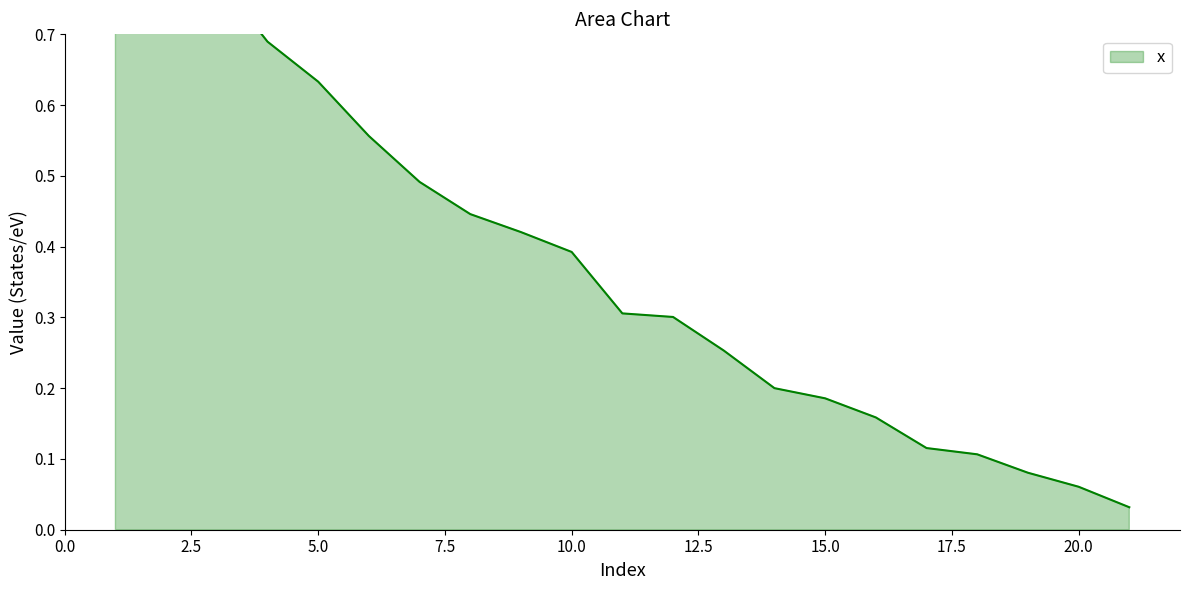

What is the change in value from 3 to 18?

-0.7